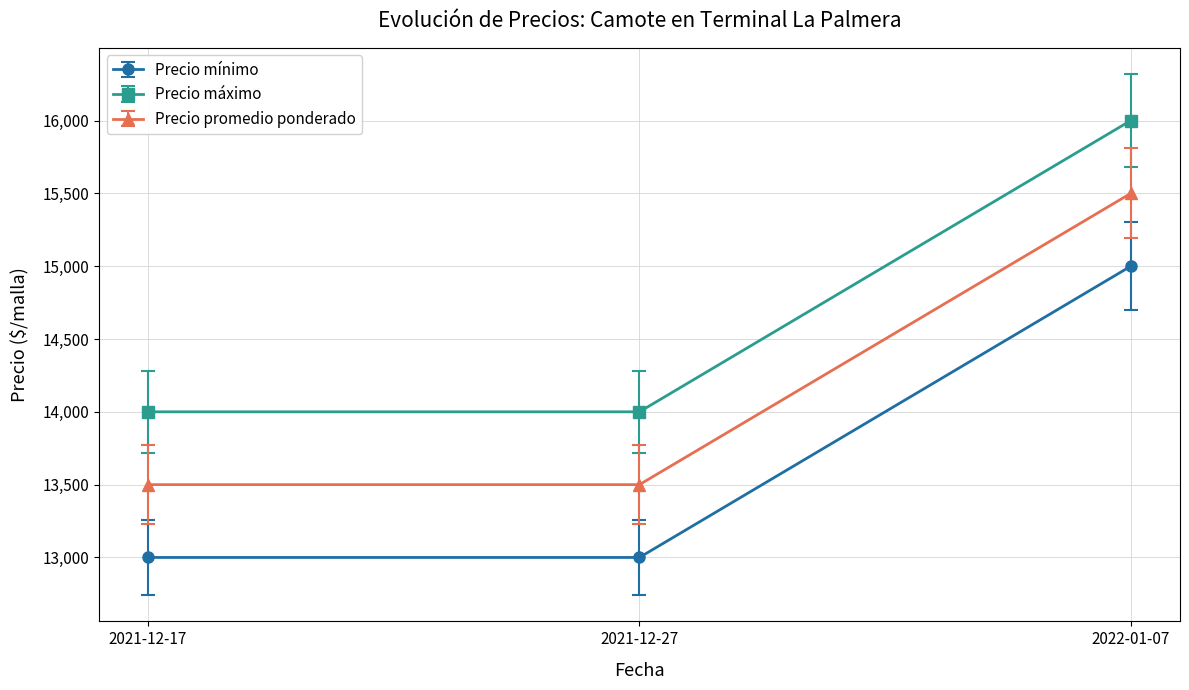

Reading right to left, list all the values displayed in this chart.

Precio mínimo: 2022-01-07=15000	2021-12-27=13000	2021-12-17=13000
Precio máximo: 2022-01-07=16000	2021-12-27=14000	2021-12-17=14000
Precio promedio ponderado: 2022-01-07=15500	2021-12-27=13500	2021-12-17=13500